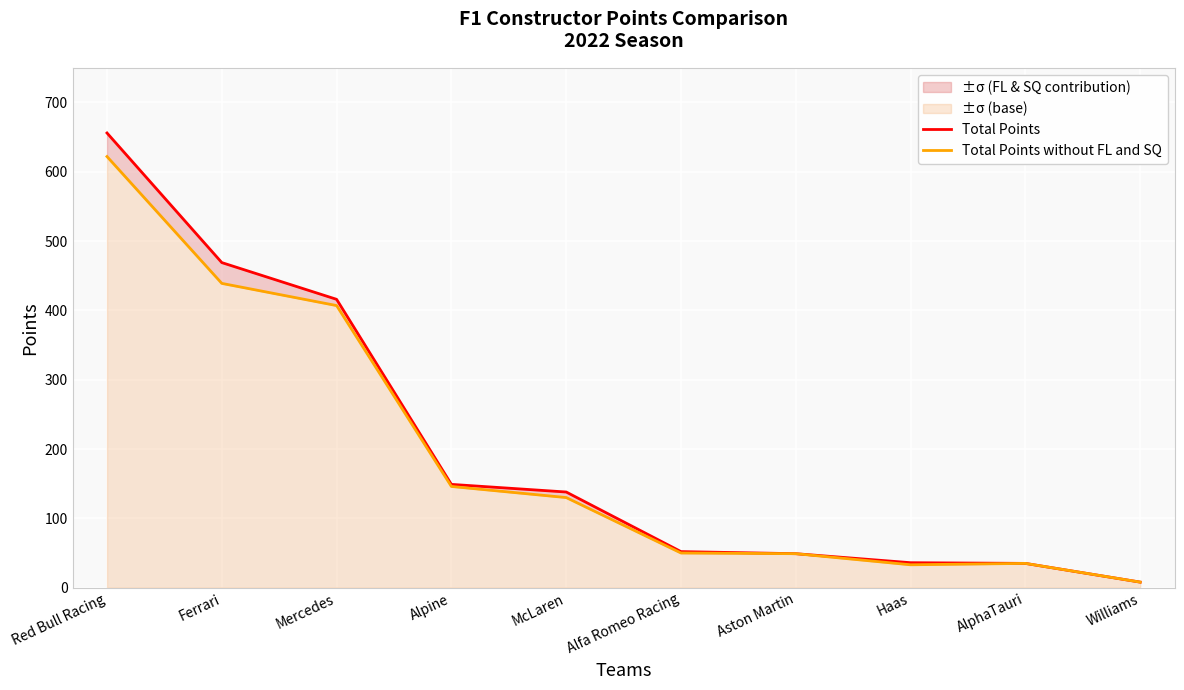

What is the average value of the Total Points without FL and SQ series?

192